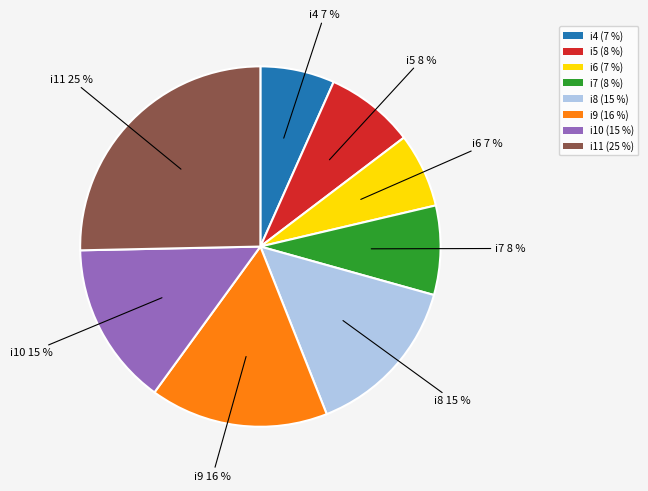

Which has a higher value, i8 or i5?

i8